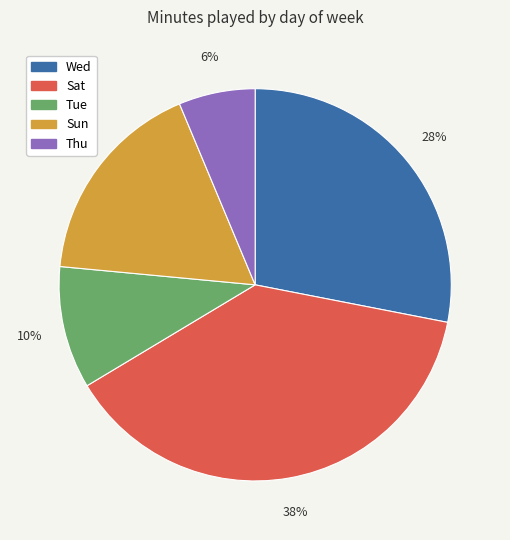

Is there a majority slice in this chart?

No